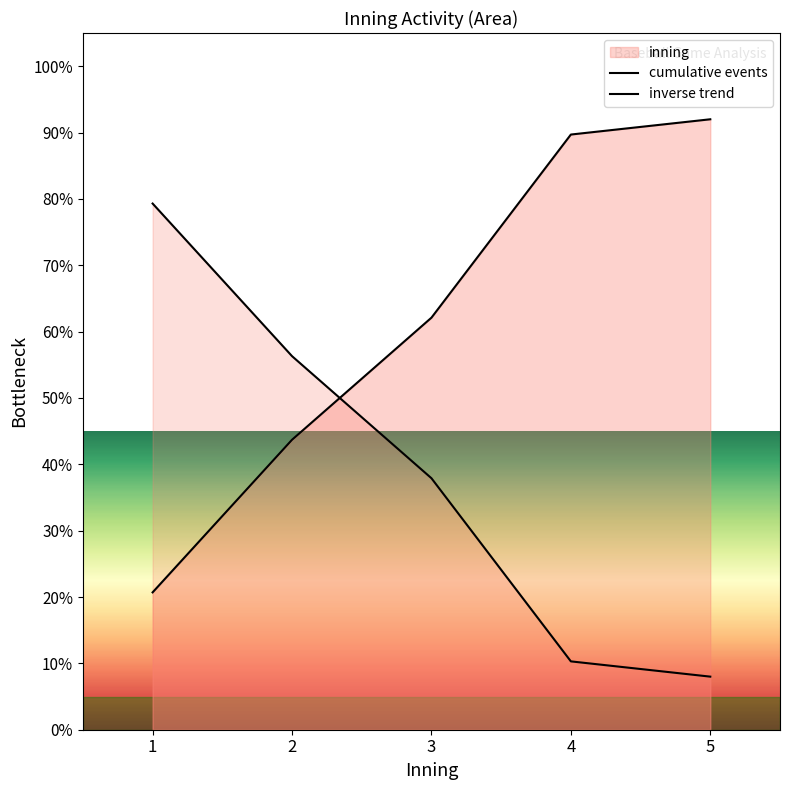

List the series in order of their overall mean, lowest first.

inverse trend, cumulative events